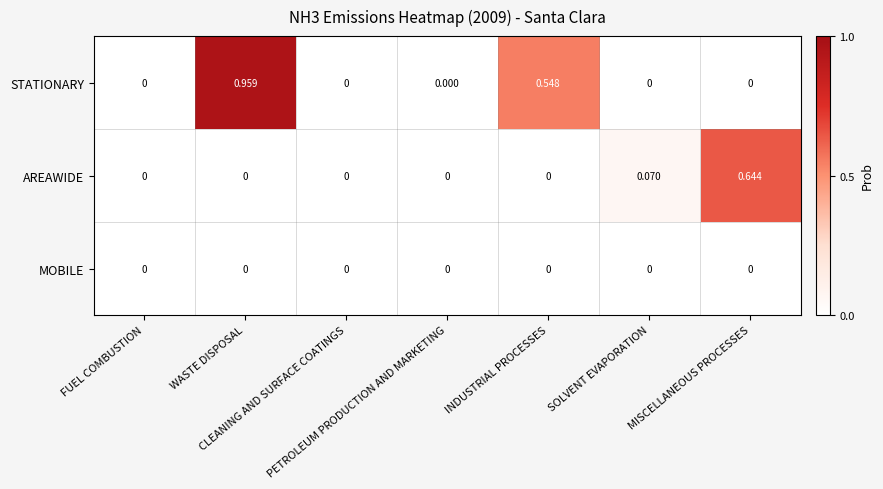

At which category is the sum across all series the highest?

WASTE DISPOSAL